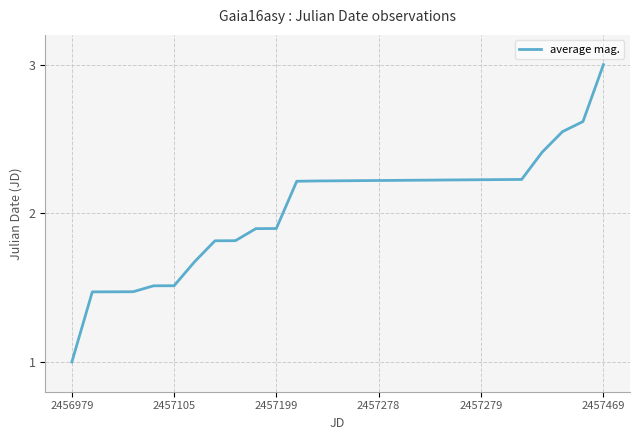

What is the average value?

2.0